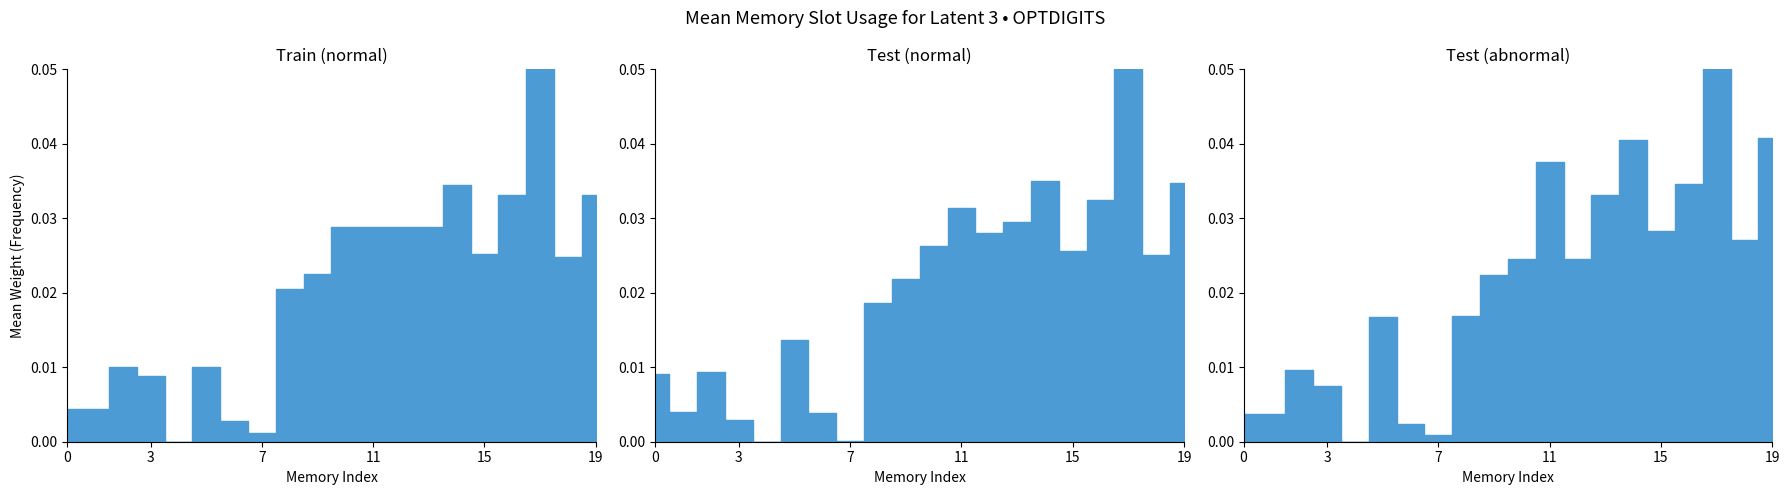

Where is the first local maximum for x1?

2